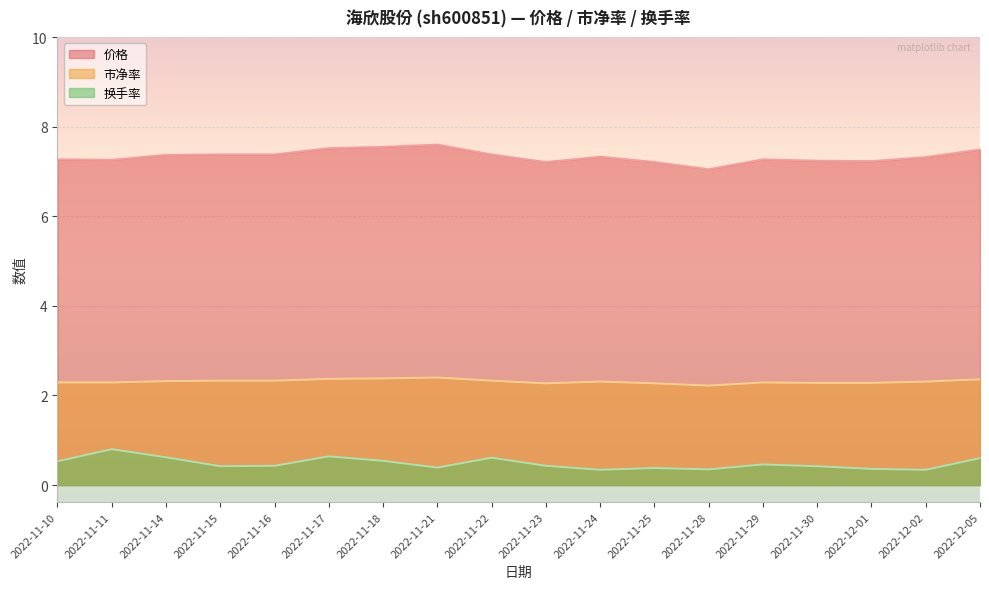

How many lines are shown in the chart?

3